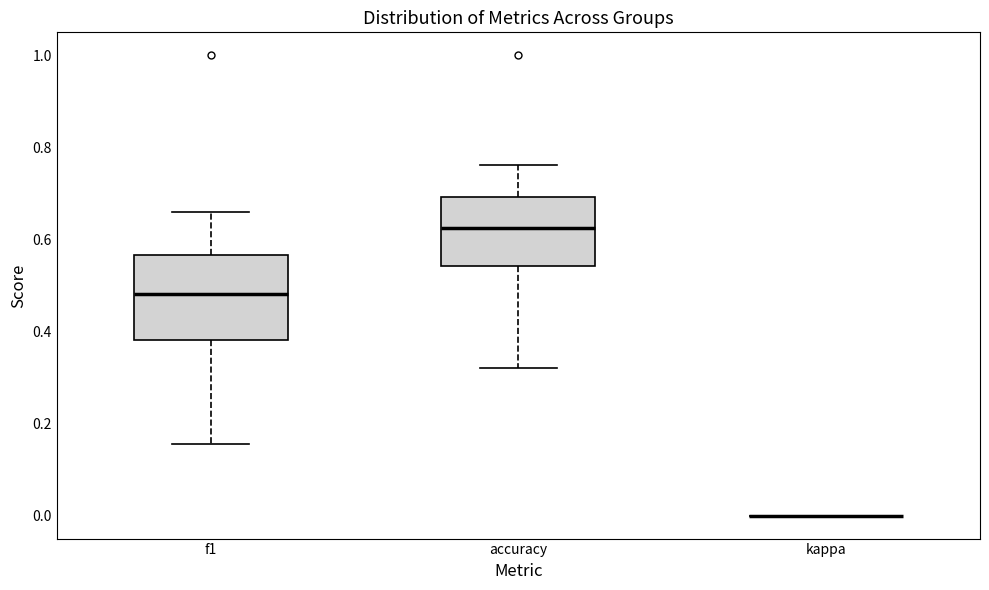

Reading left to right, read every box against the y-axis: the position of its median line, the range the box covers, and the ends of its whiskers. The values are not printed on the chart, so give them approximately, as read against the axis.

f1: median 0.48, box 0.38 to 0.56, whiskers 0.16 to 0.66
accuracy: median 0.62, box 0.54 to 0.70, whiskers 0.32 to 0.76
kappa: box collapsed to a line at 0.00, whiskers 0.00 to 0.00